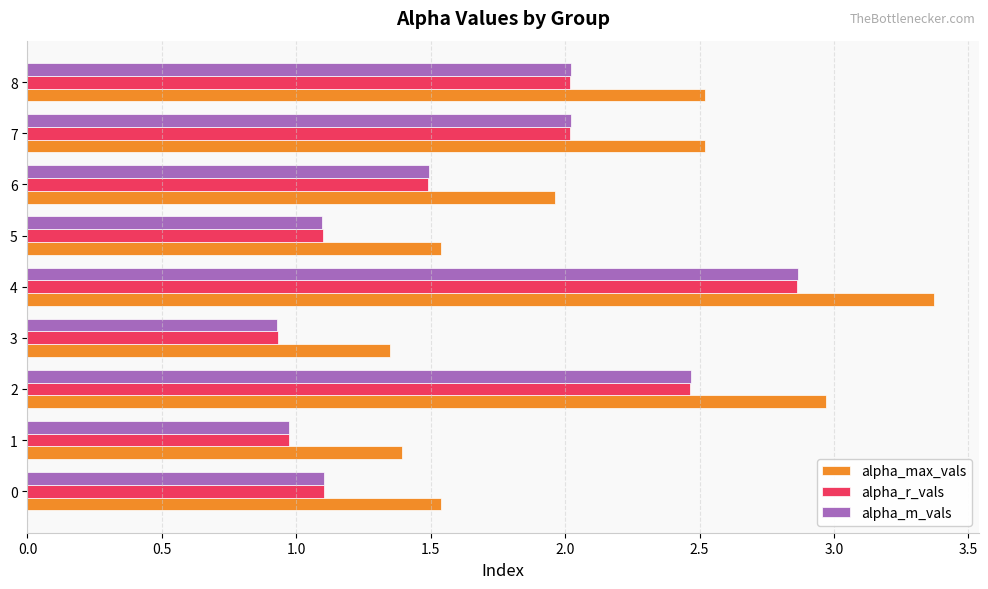

What is the spread (max minus min) of values at 7?

0.5